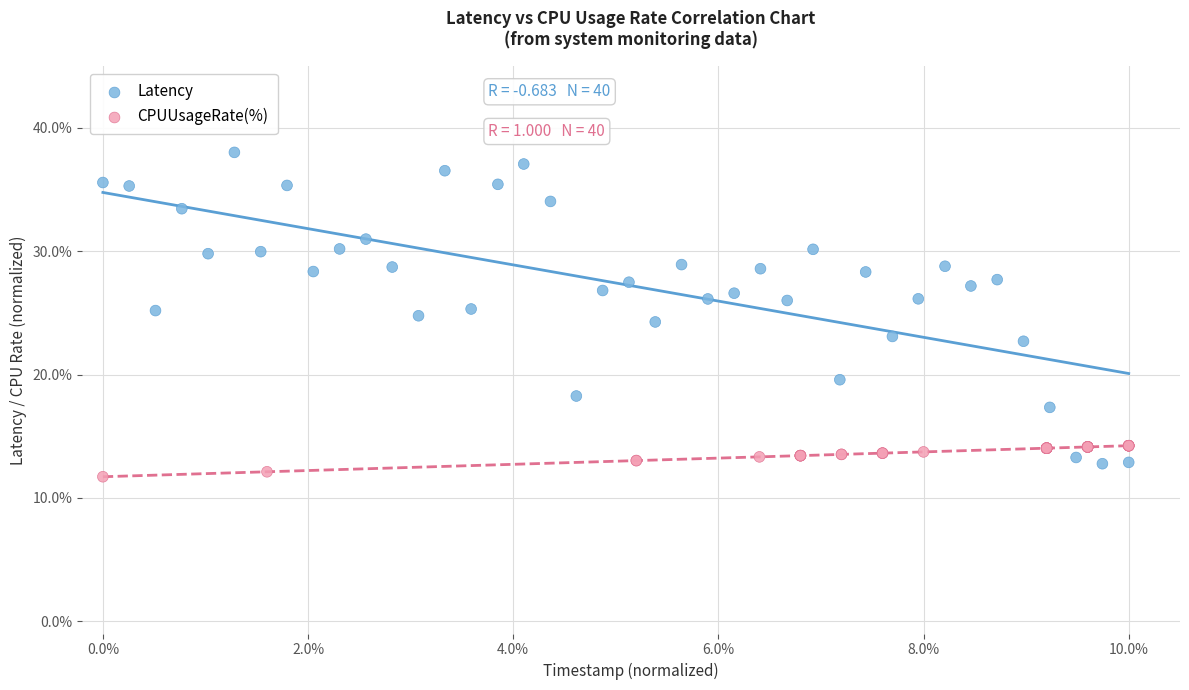

Which series has the widest spread of Y values?

Latency